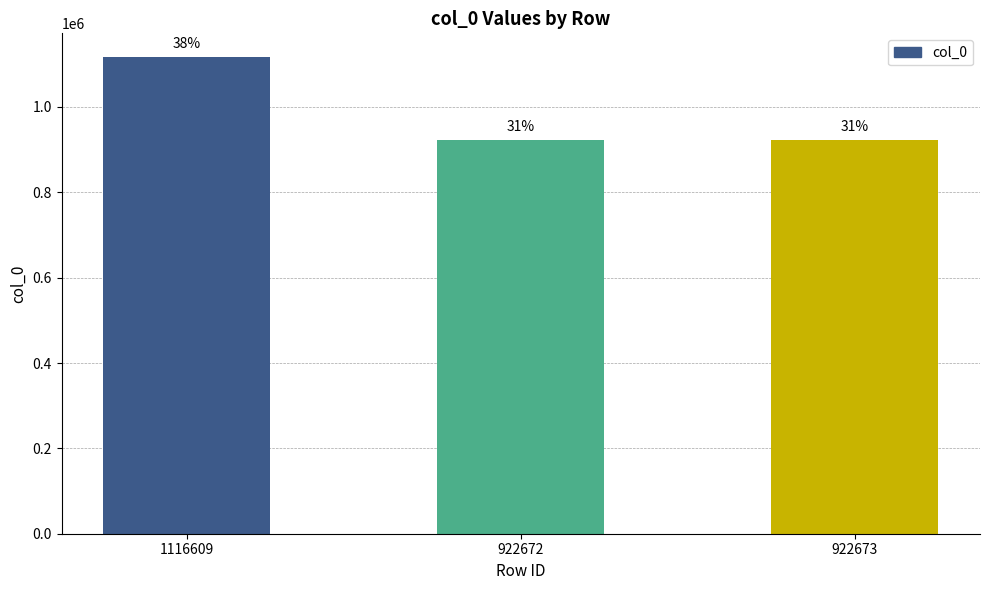

List the labels in order of value, largest first.

1116609, 922673, 922672